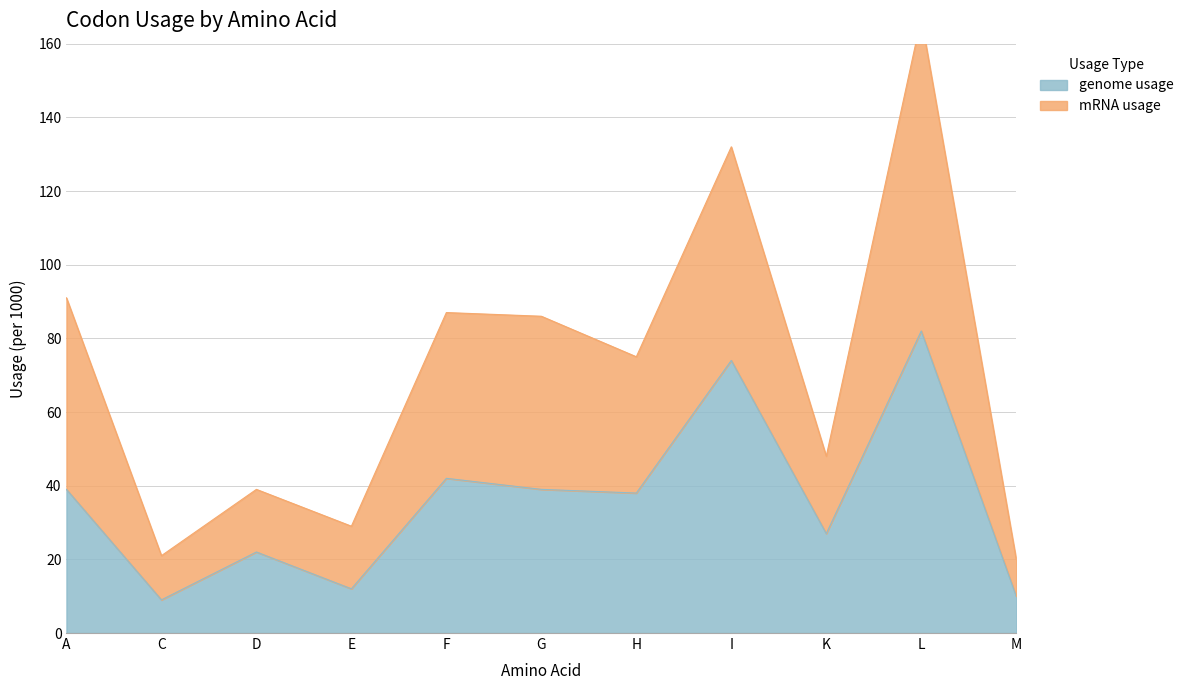

What is the difference between the mRNA usage values at I and A?

41